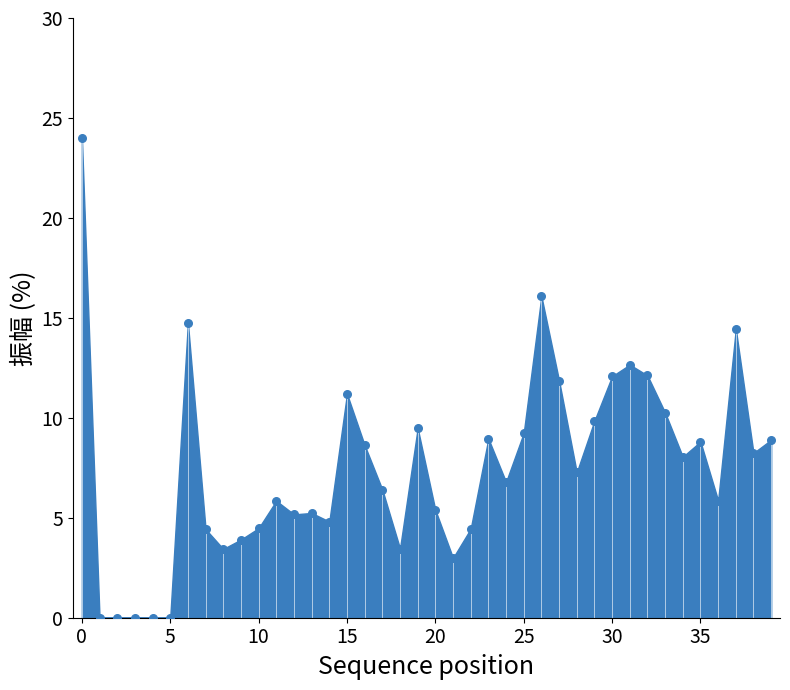

What is the range of Y values (max minus min)?

24.0